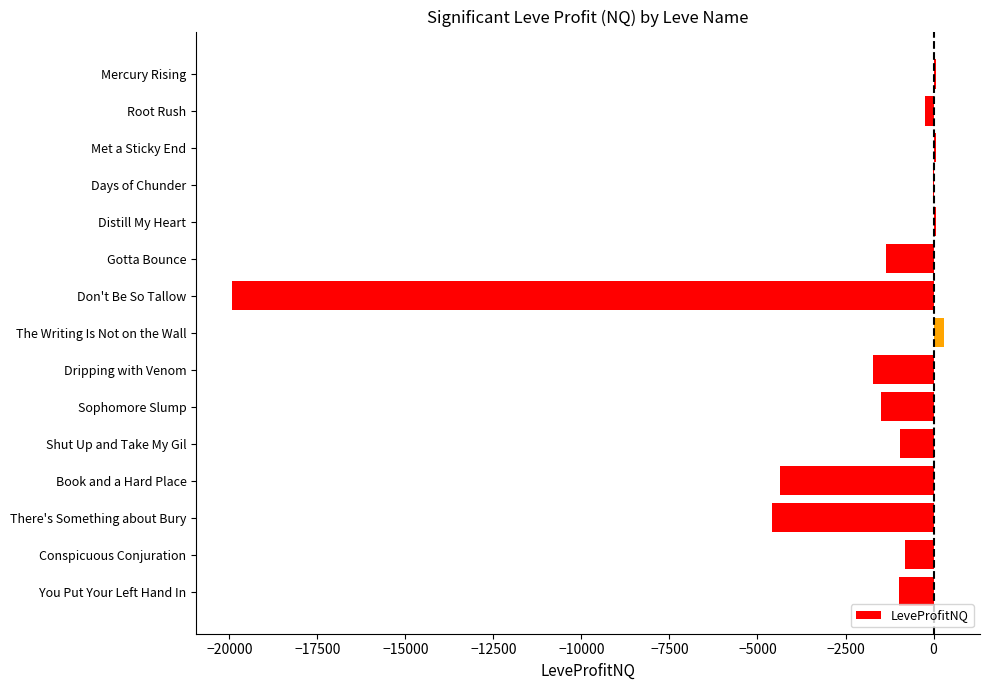

How many data points does each series have?

15